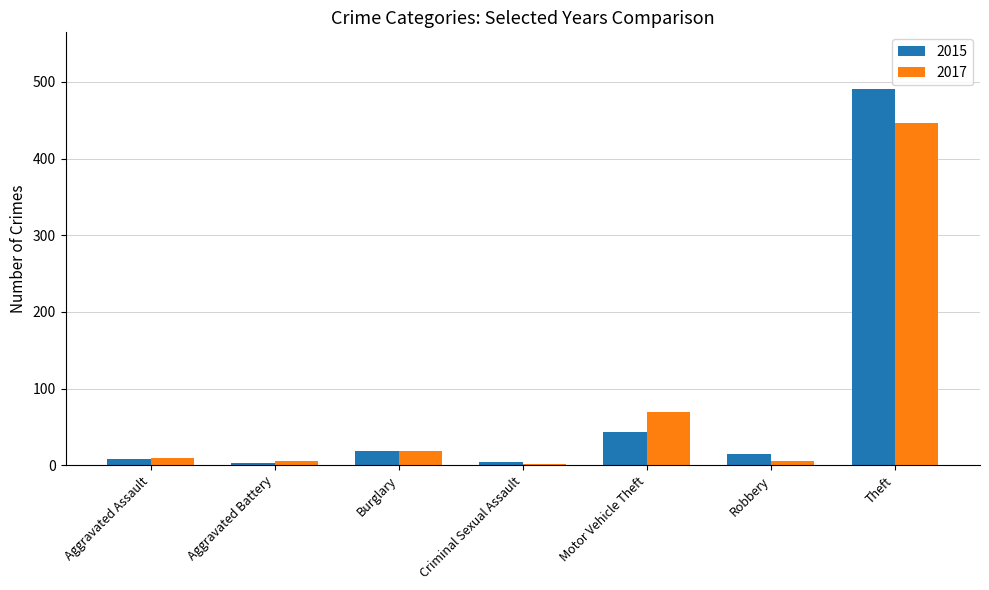

The 2017 series shows 46 at Motor Vehicle Theft. True or false?

False